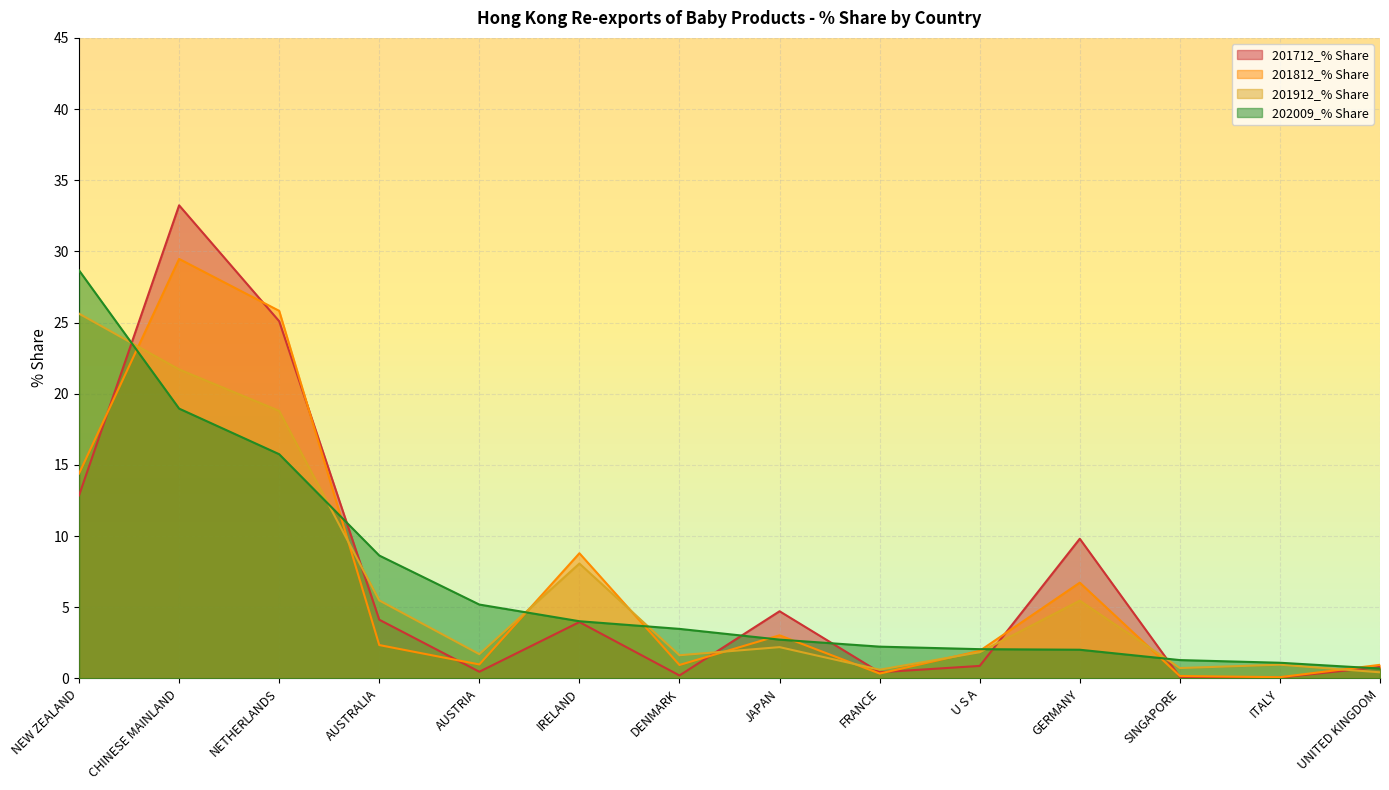

Is the value of 201812_% Share at FRANCE greater than the value of 201912_% Share at UNITED KINGDOM?

No